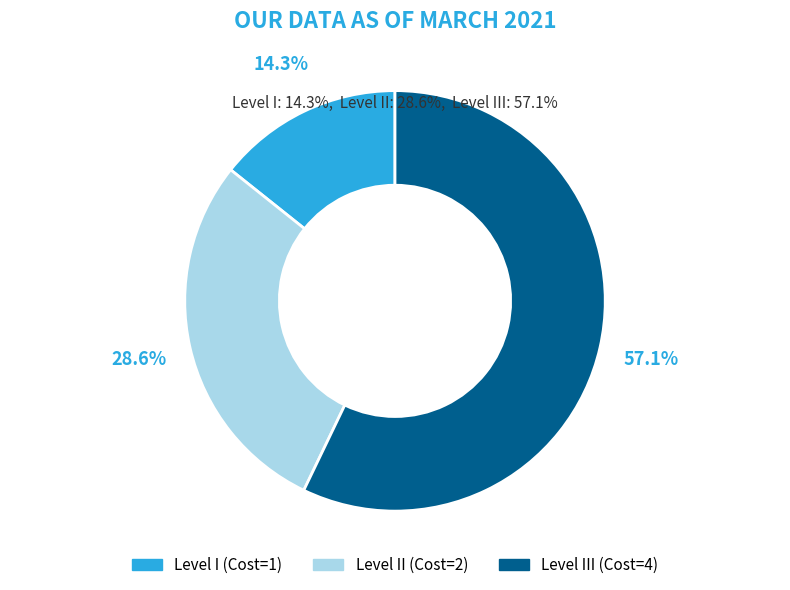

Is there any slice that represents more than half of the pie?

Yes